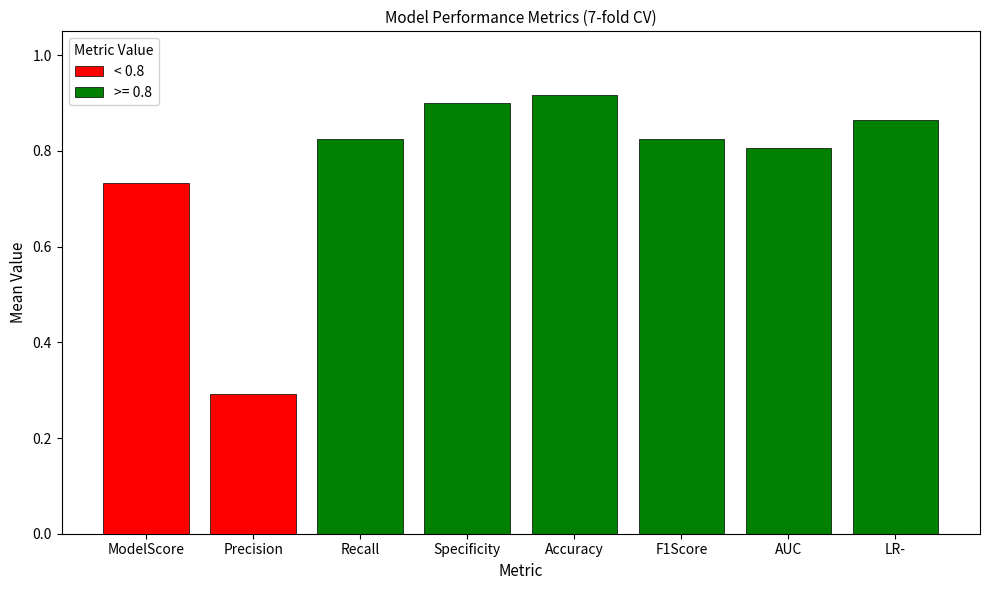

At which label is the value closest to 0?

Precision